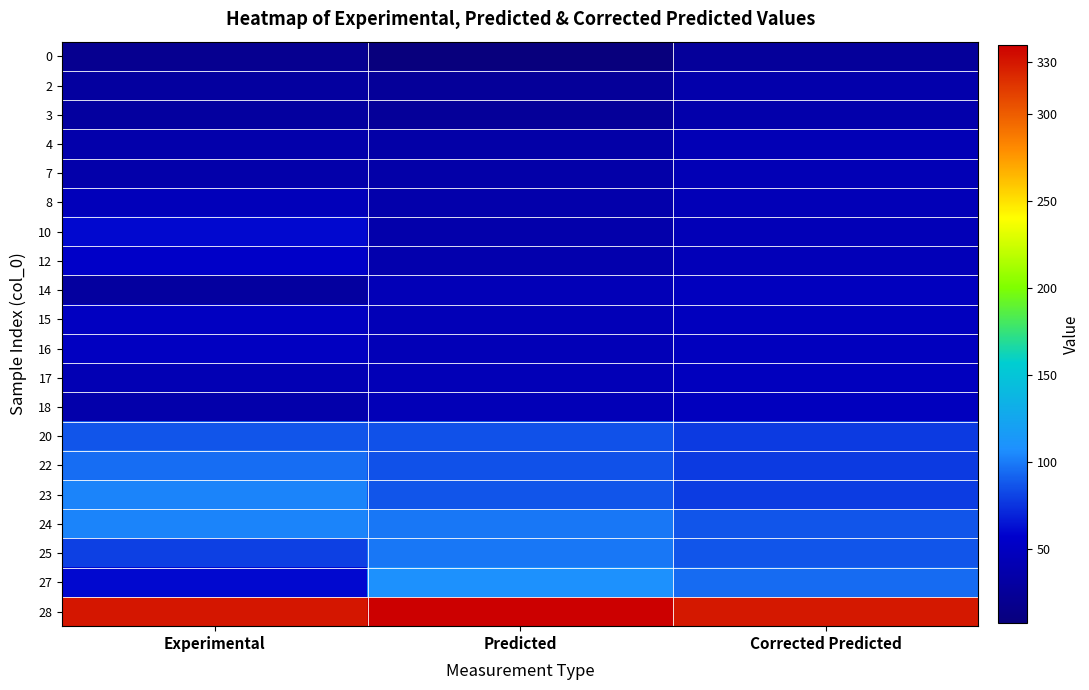

What is the greatest value displayed?

340.0